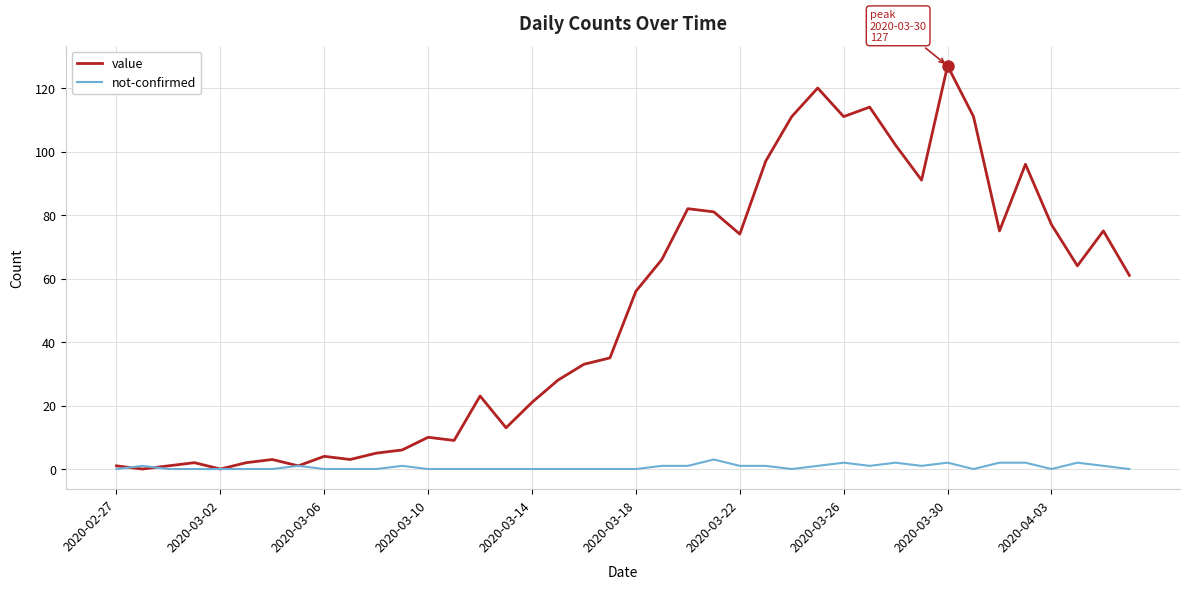

Which series has the largest total across all categories?

value